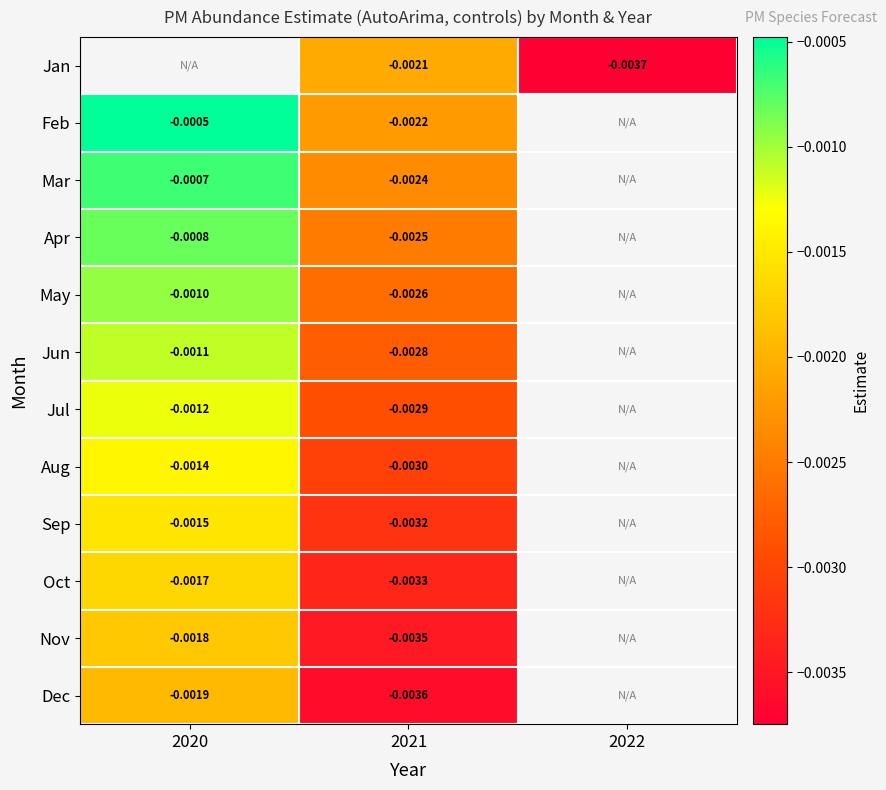

How many negative values does the Jan series have?

2